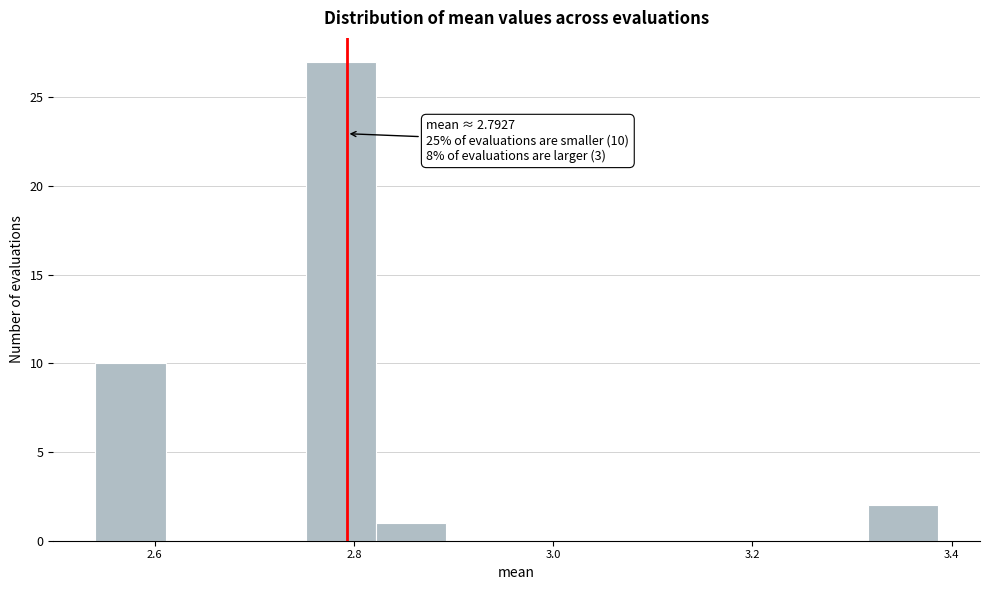

Around what value on the x-axis is the tallest bar? Give the approximate position of its centre, as read against the axis.

2.78